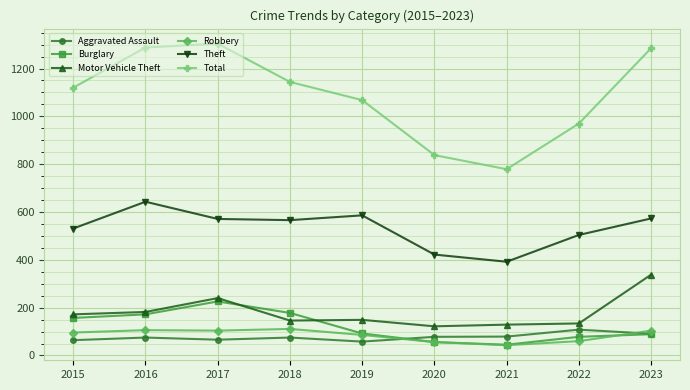

What is the lowest value of the Motor Vehicle Theft series?

122